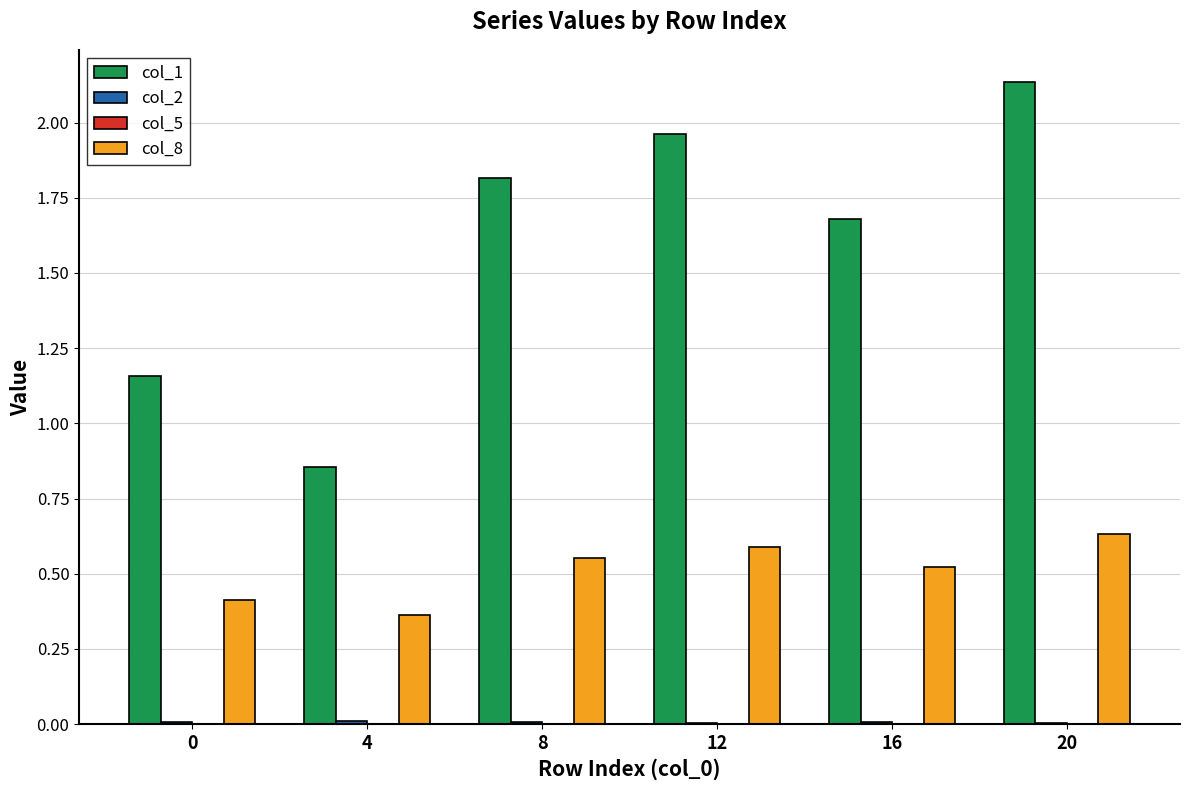

What is the total value across all series at 20?

2.8